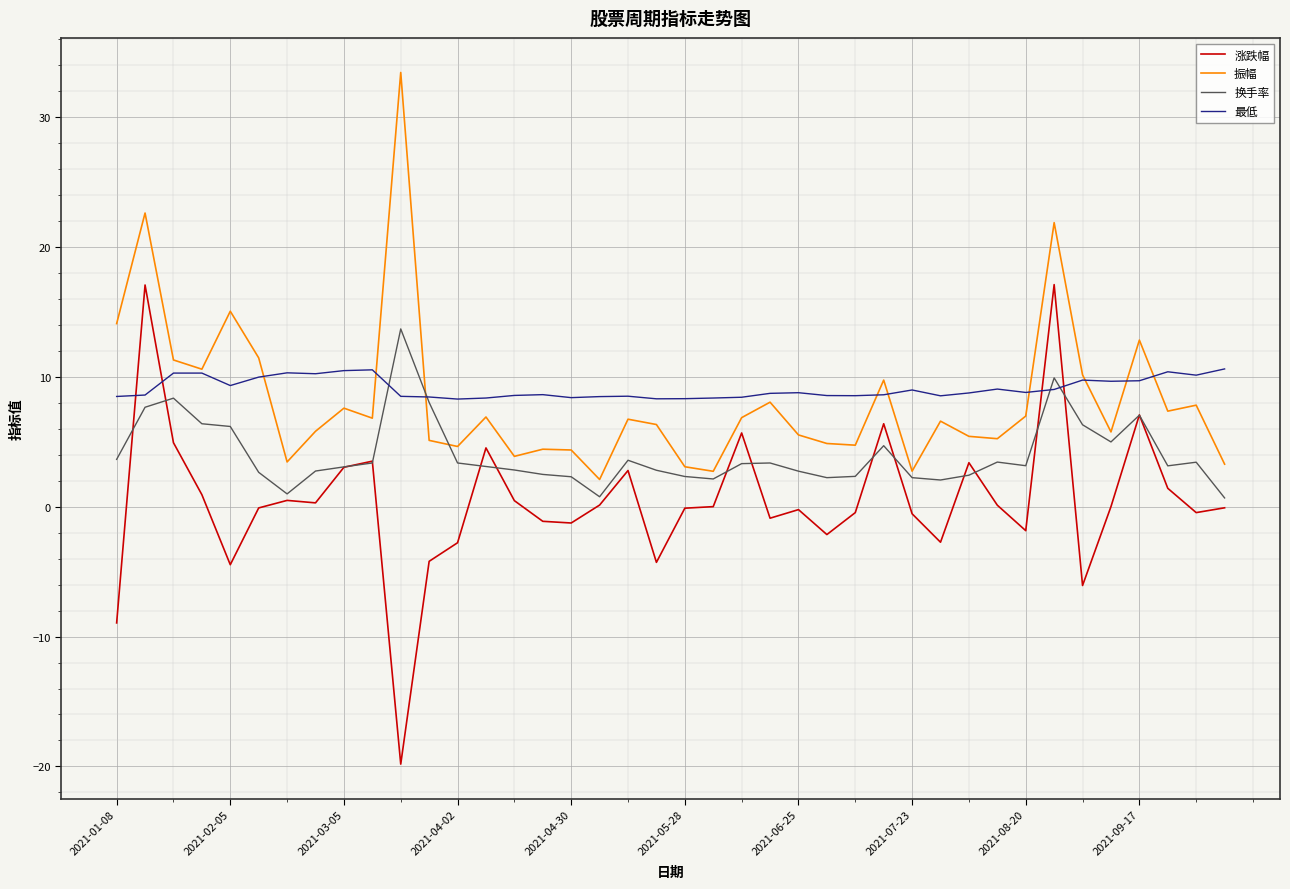

What is the greatest value displayed?

33.4